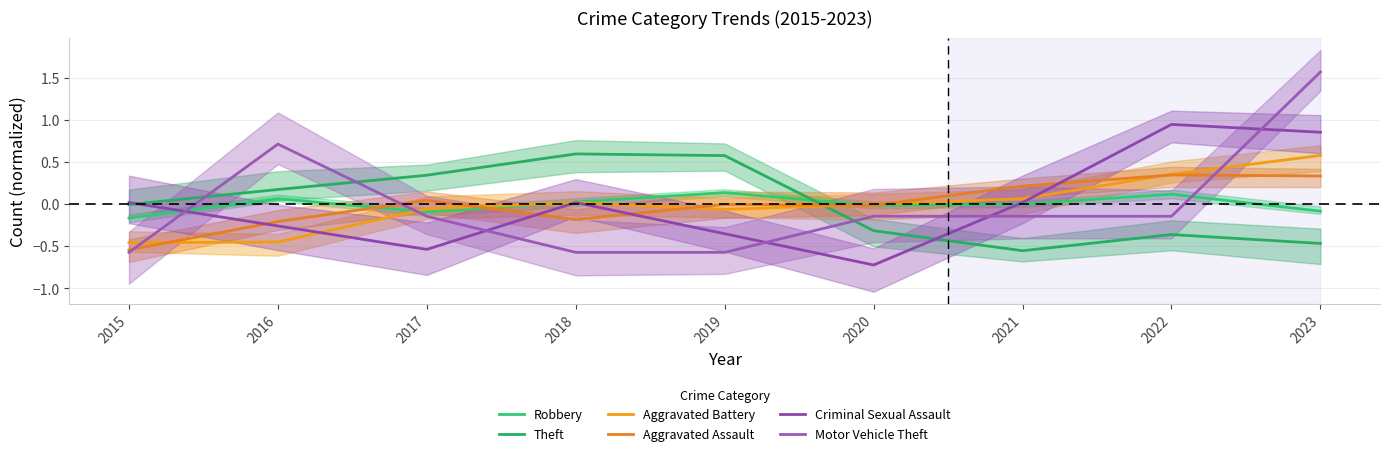

What is the difference between the maximum and minimum values in the Criminal Sexual Assault series?

1.7